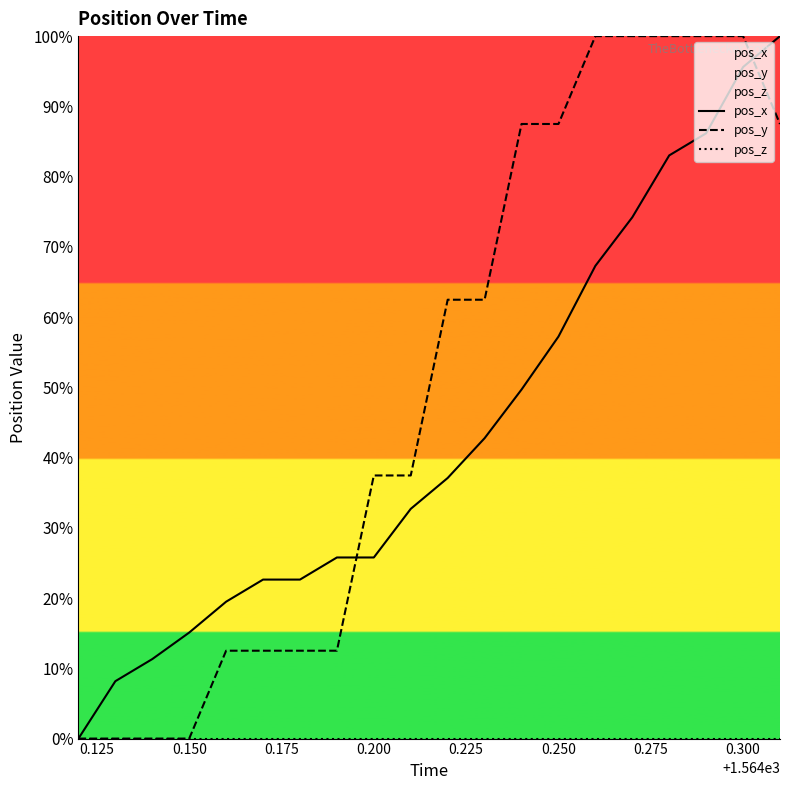

At which category is the sum across all series the highest?

0.300